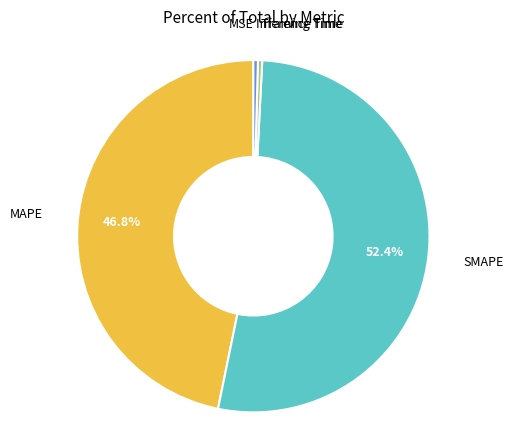

Is there any slice that represents more than half of the pie?

Yes